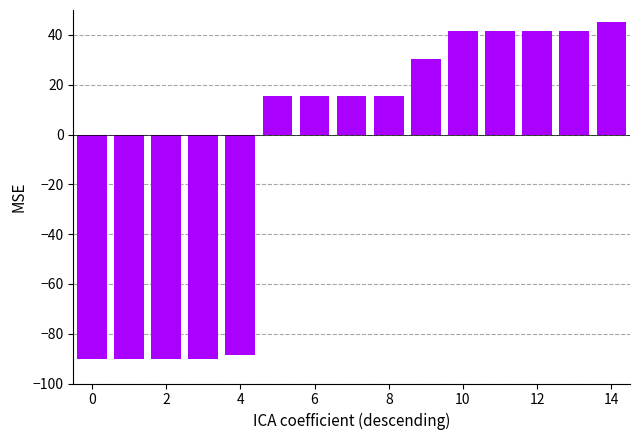

What is the average value?

-9.7